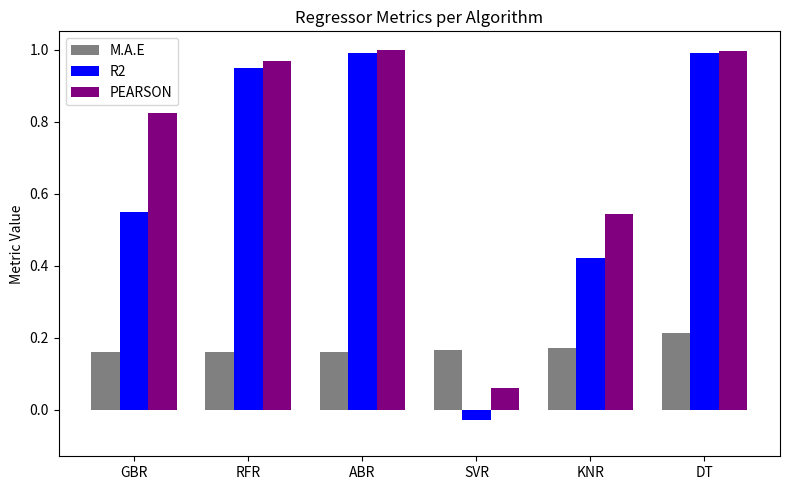

Which series has the largest range (max minus min)?

R2